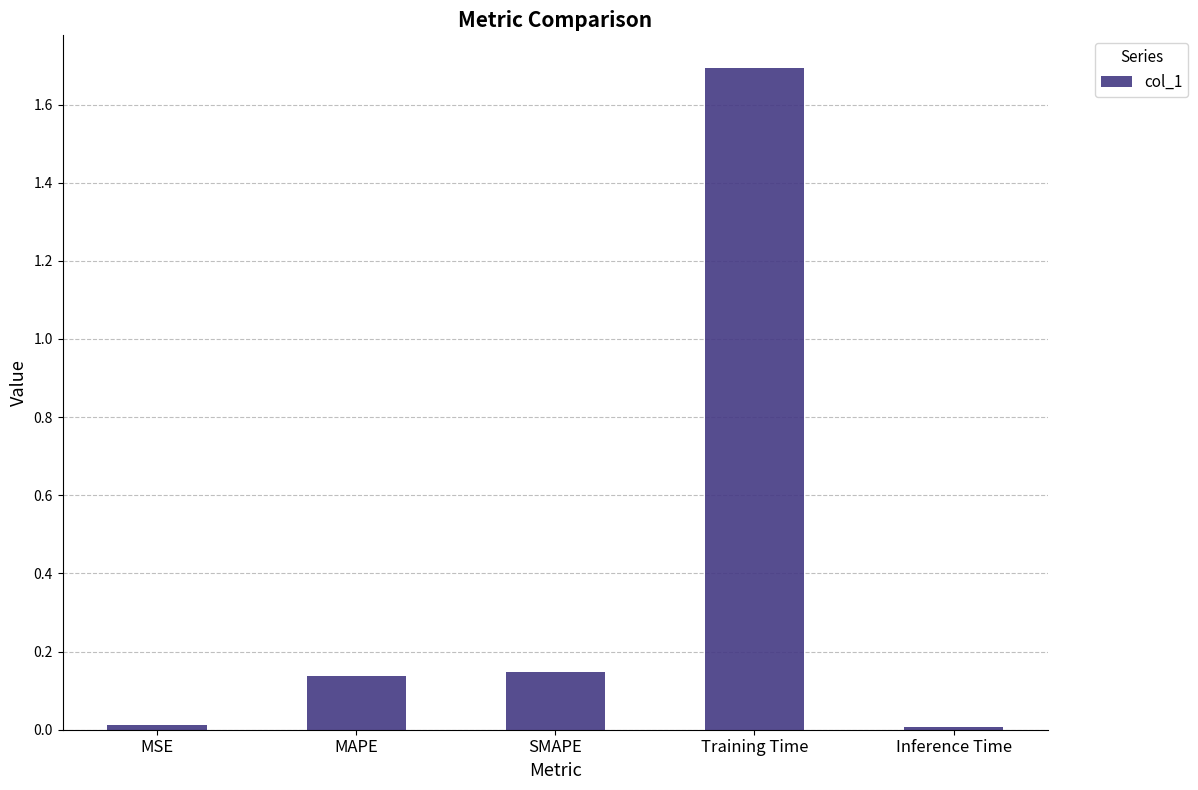

Is it true that the value at MSE is 0.0?

True